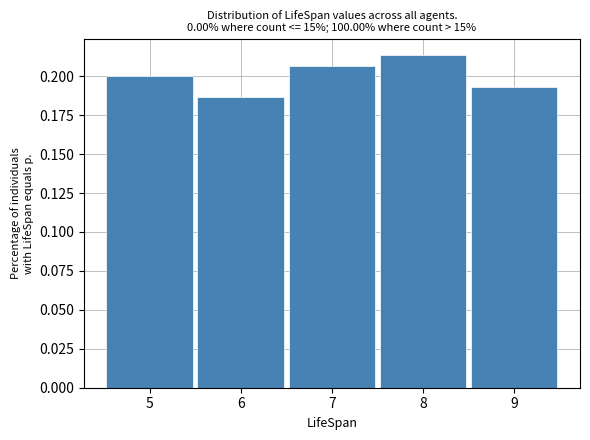

Which range on the x-axis has the tallest bar?

7.5 to 8.5